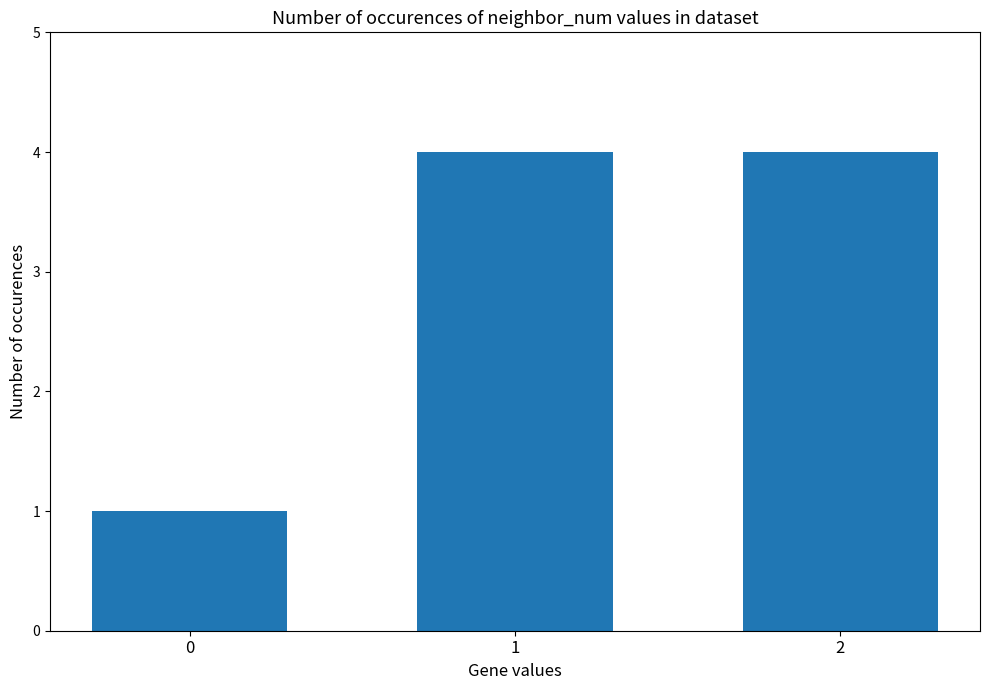

The chart shows a value of 4 at 2. True or false?

True